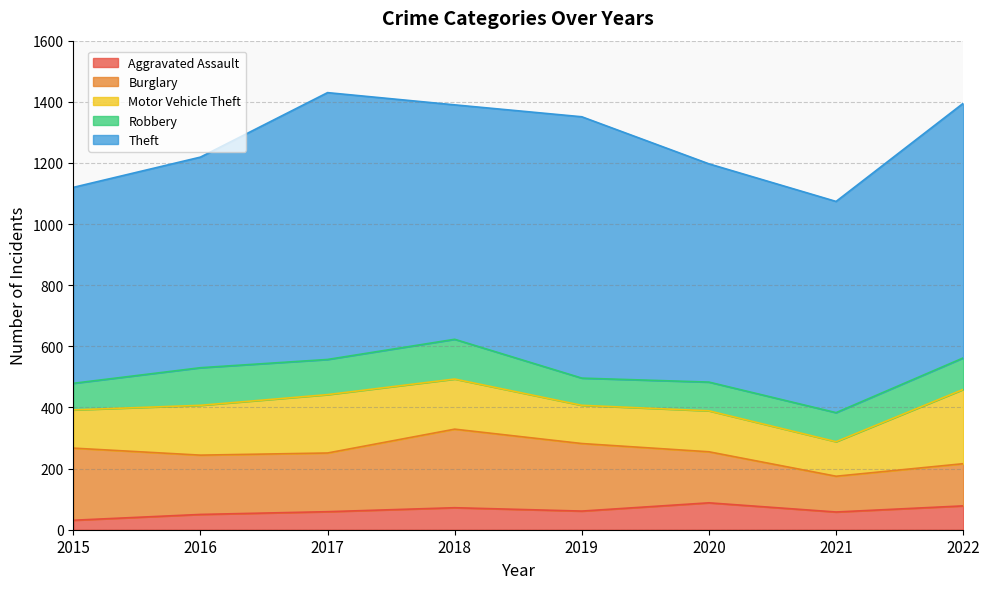

List the series in order of their peak value, lowest first.

Aggravated Assault, Robbery, Motor Vehicle Theft, Burglary, Theft